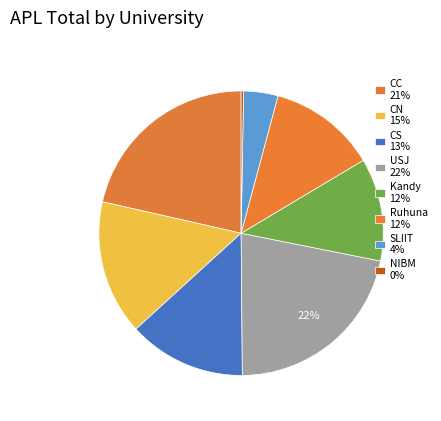

How many segments does this pie chart have?

8